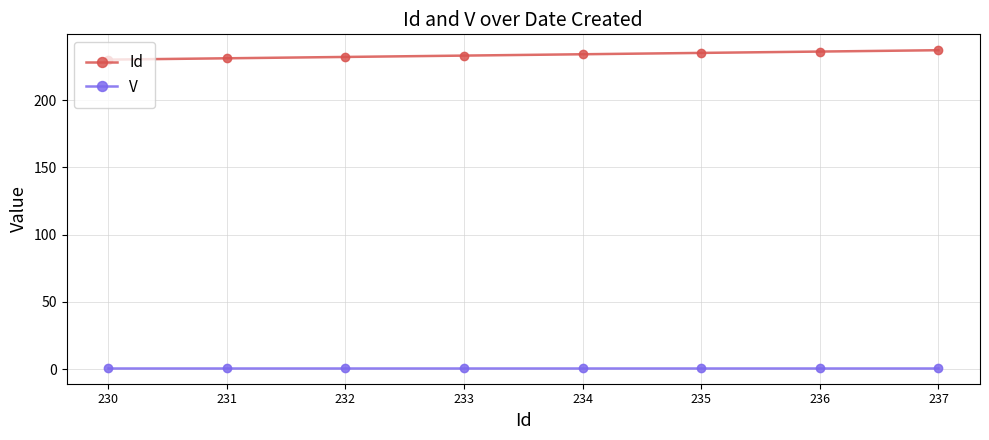

What are all the series names shown in the legend?

Id, V